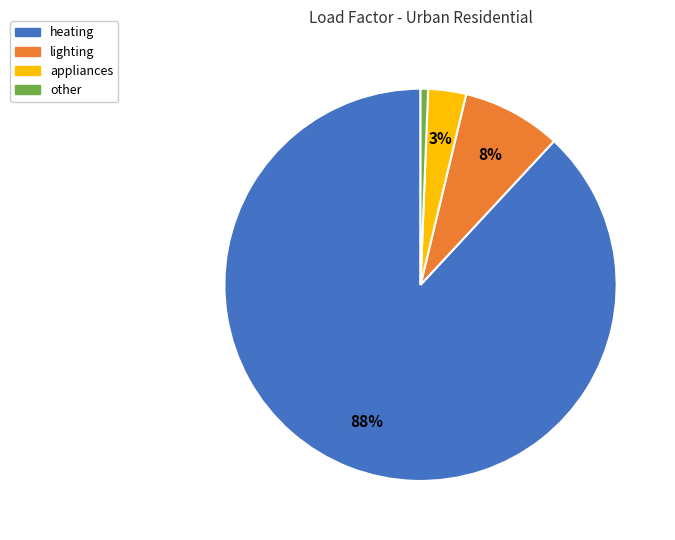

Is the sum of lighting and other greater than half?

No